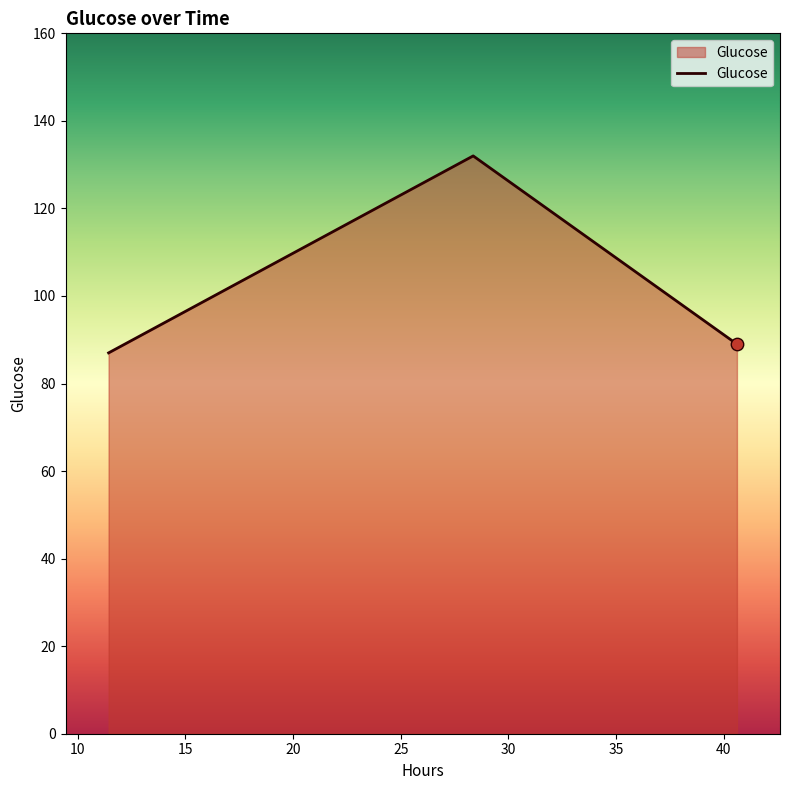

What is the smallest value displayed?

87